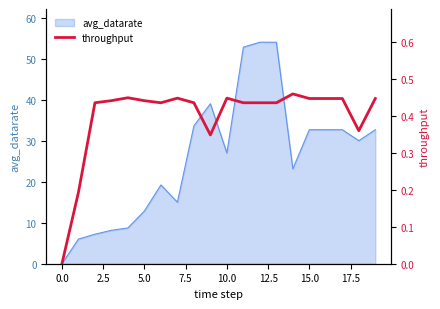

True or false: avg_datarate has a value of 44.0 at 10.0.

False